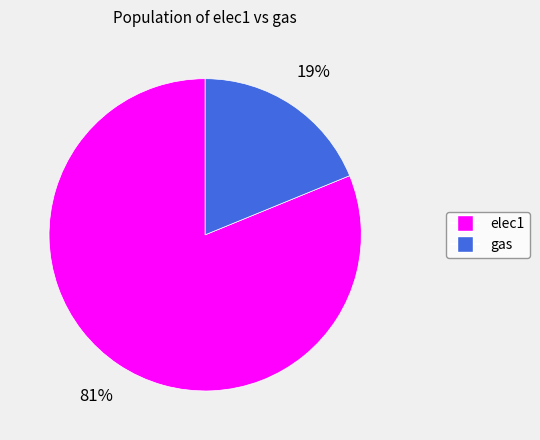

Which slice is the smallest?

gas